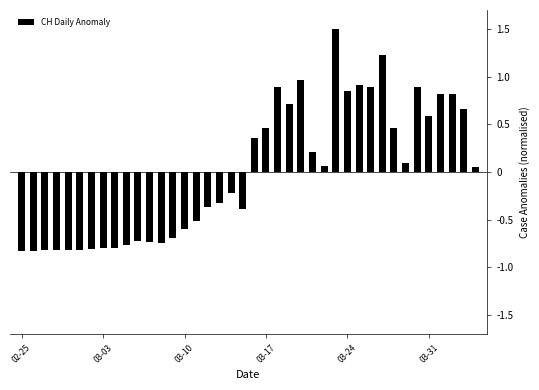

What is the maximum value shown in the chart?

1.5